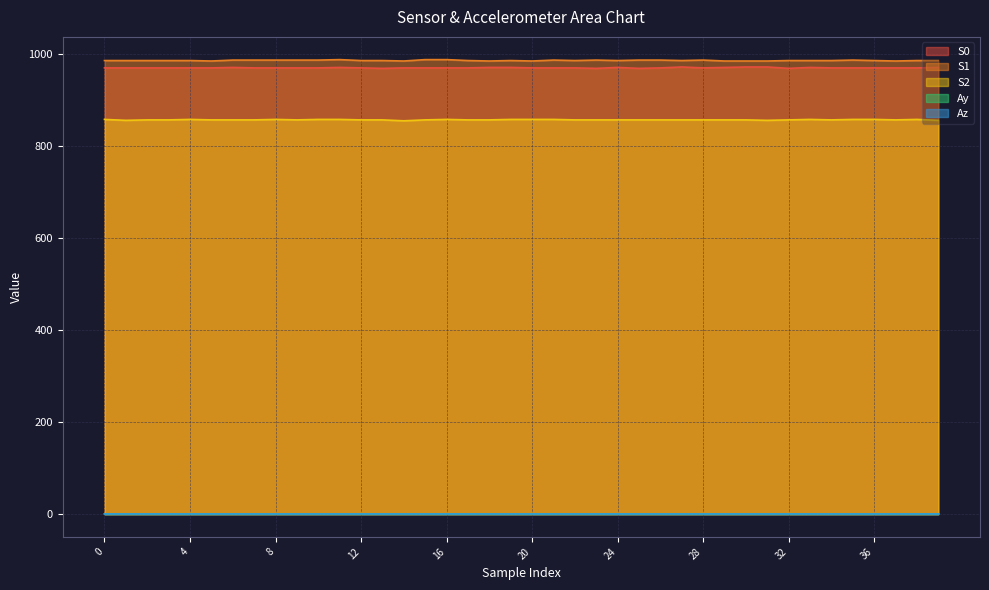

What is the value of the Ay point at the 39th from the left?

0.6